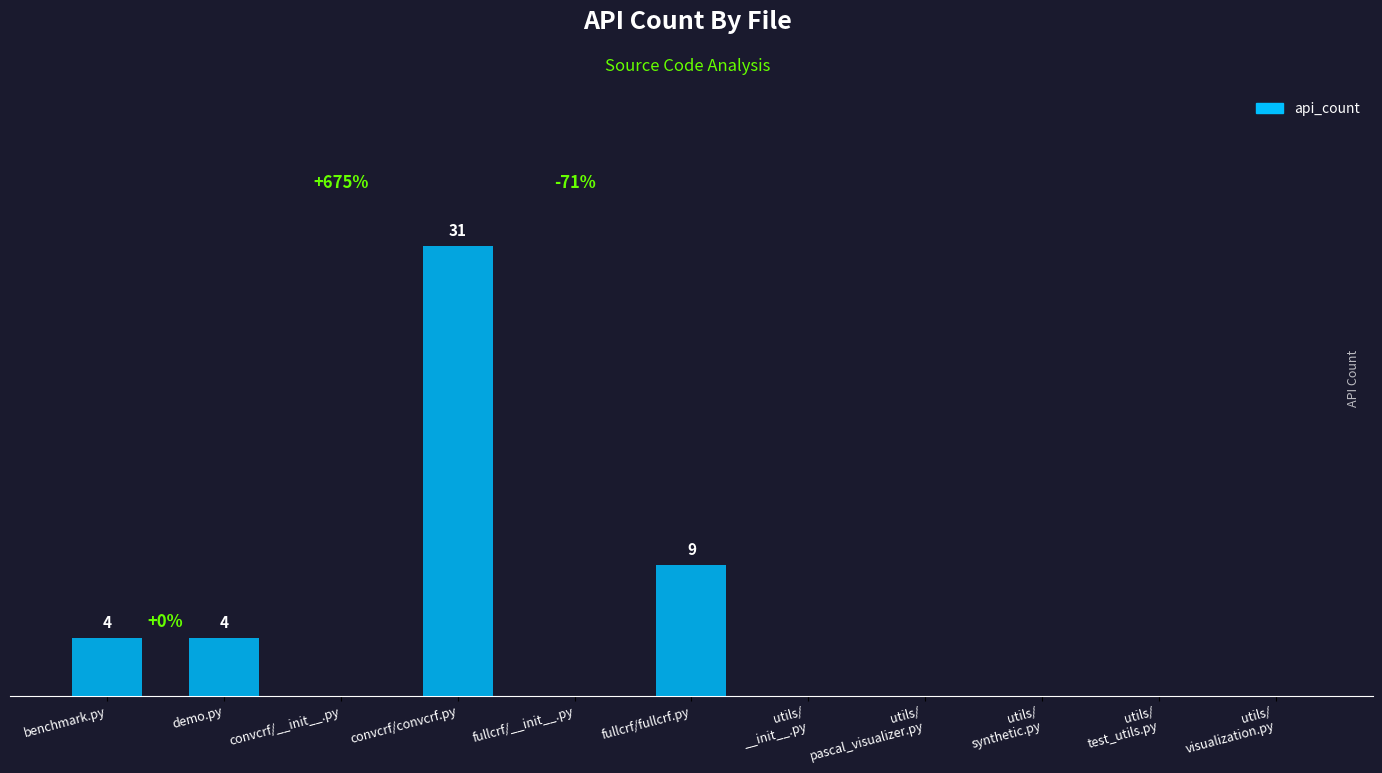

Which label corresponds to the largest value in the chart?

convcrf/convcrf.py